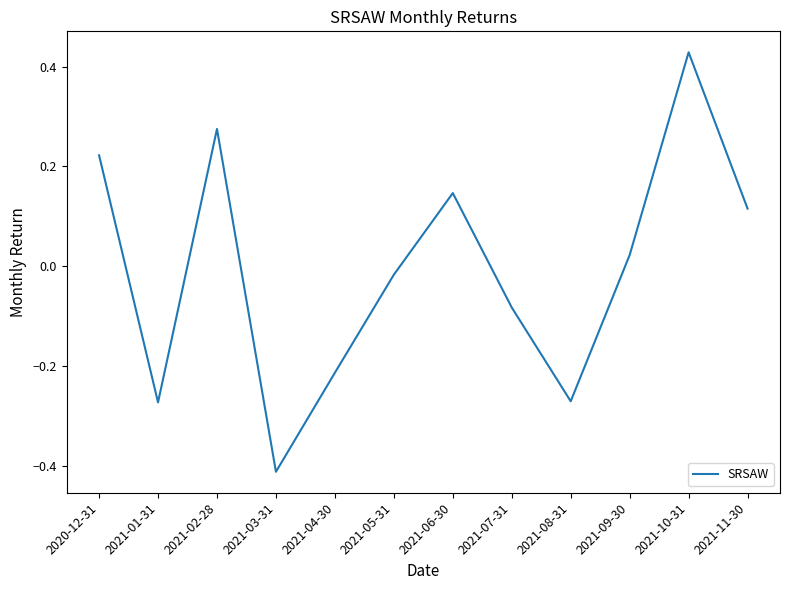

How many lines are shown in the chart?

1